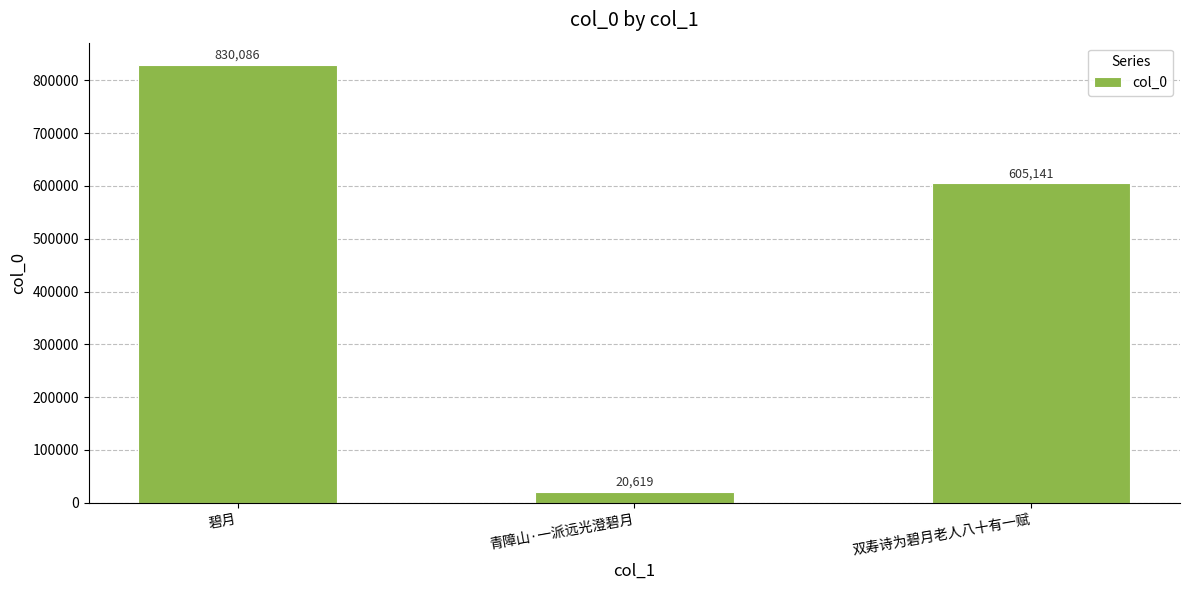

What is the minimum value shown in the chart?

20619